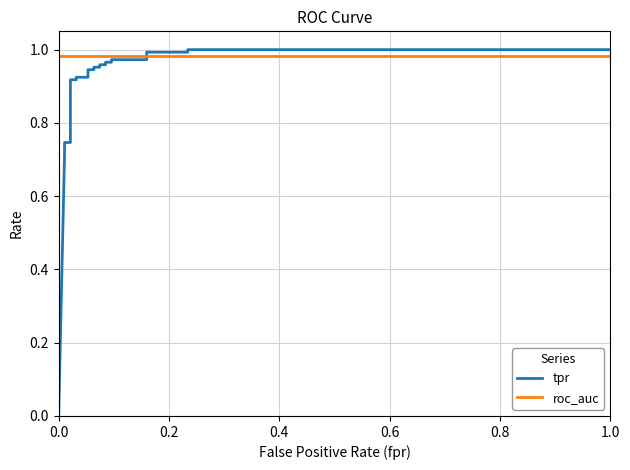

Which series ends up on top after the final intersection of roc_auc and tpr?

tpr